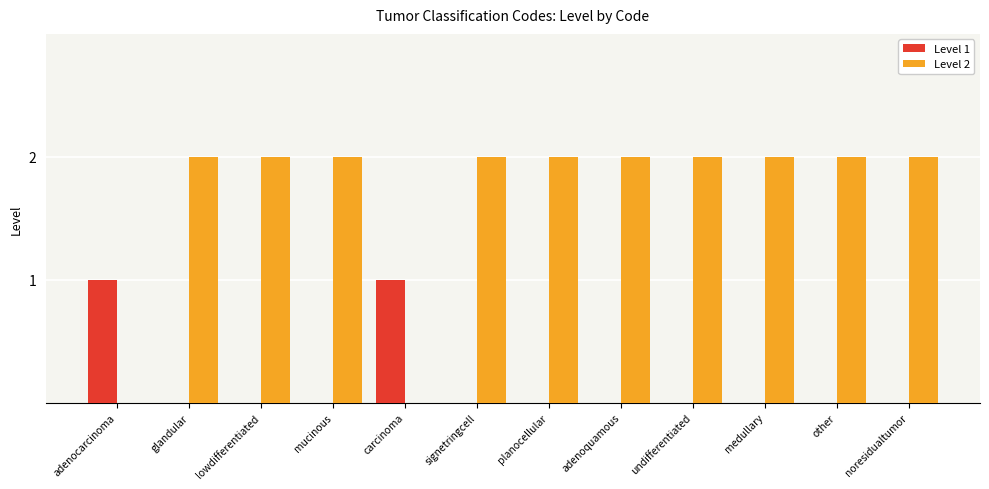

True or false: Level 1 has a value of 0 at glandular.

True